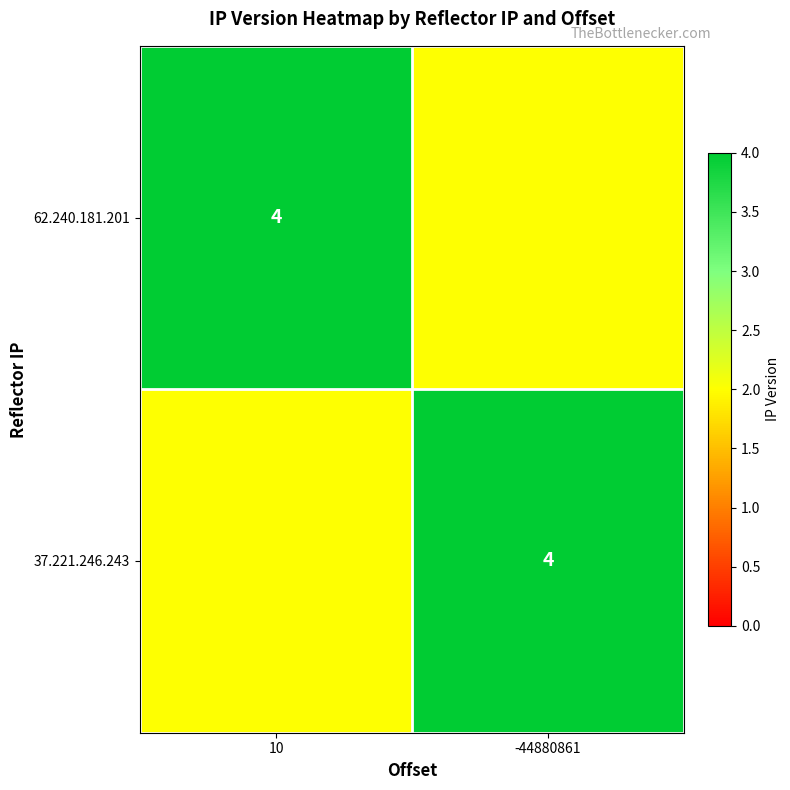

Is it true that 62.240.181.201 equals 4 at 10?

True